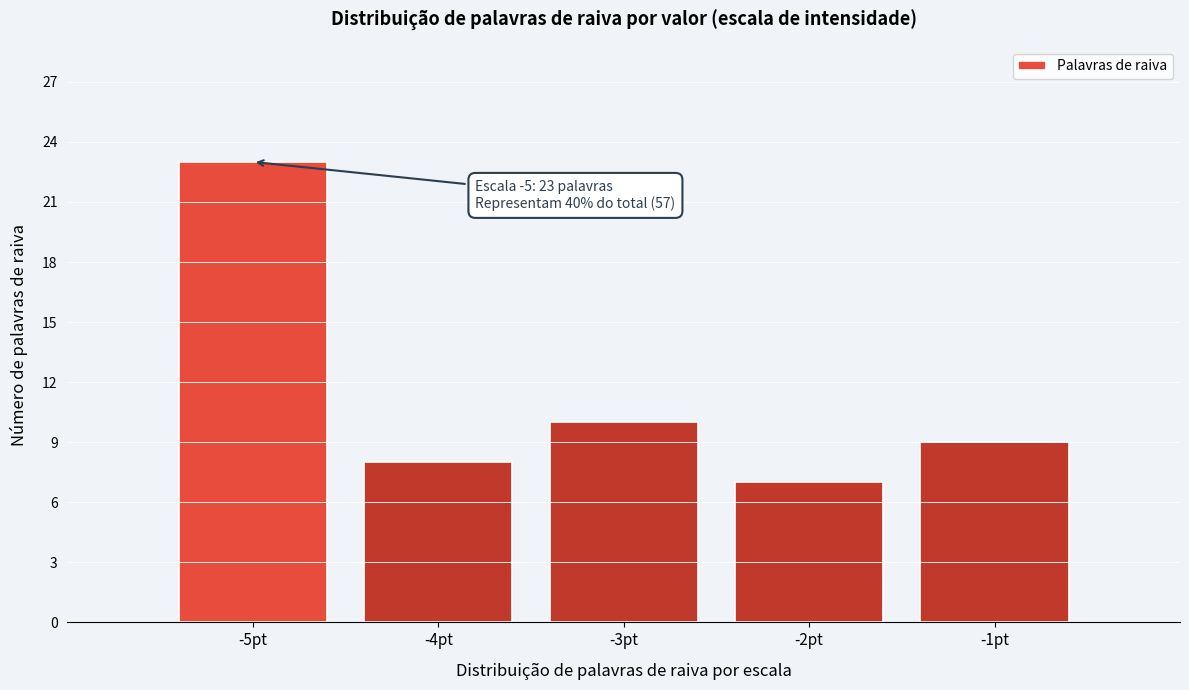

Over which range of the x-axis is the bar tallest?

-5.5 to -4.5